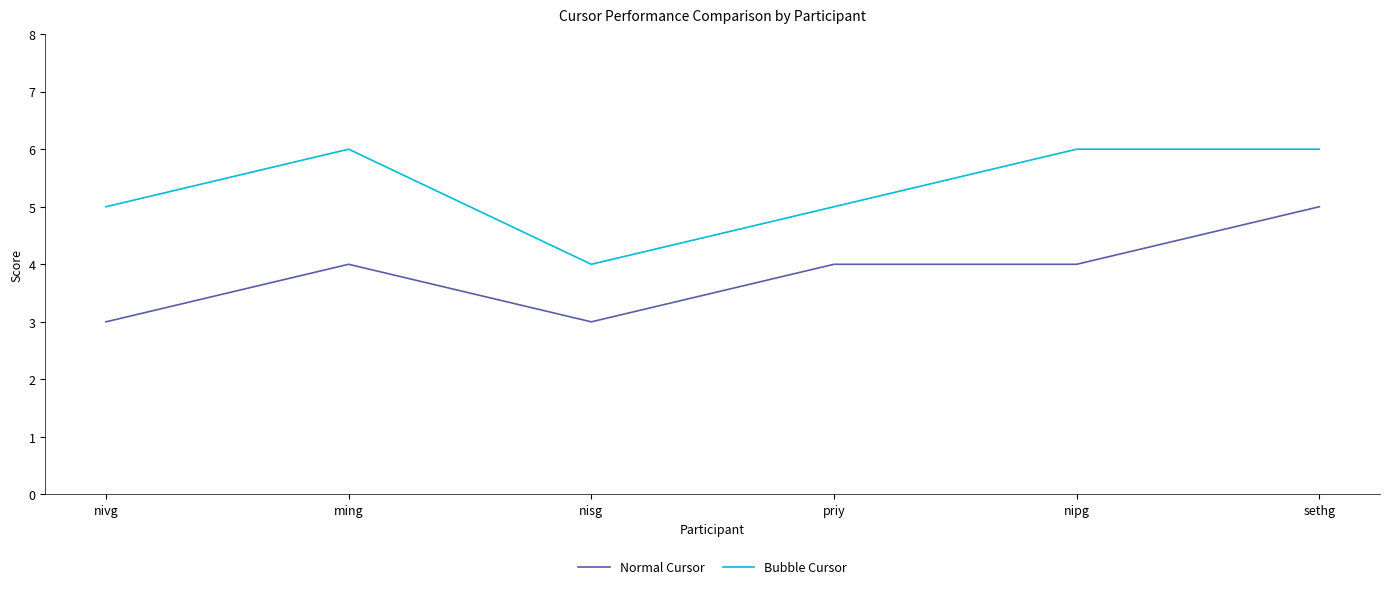

What is the minimum value shown in the chart?

3